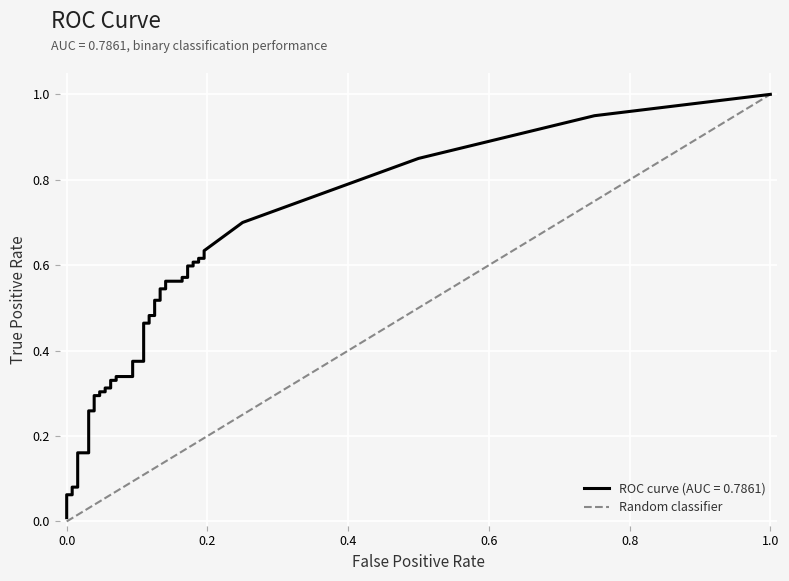

What is the difference between the maximum and minimum values?

1